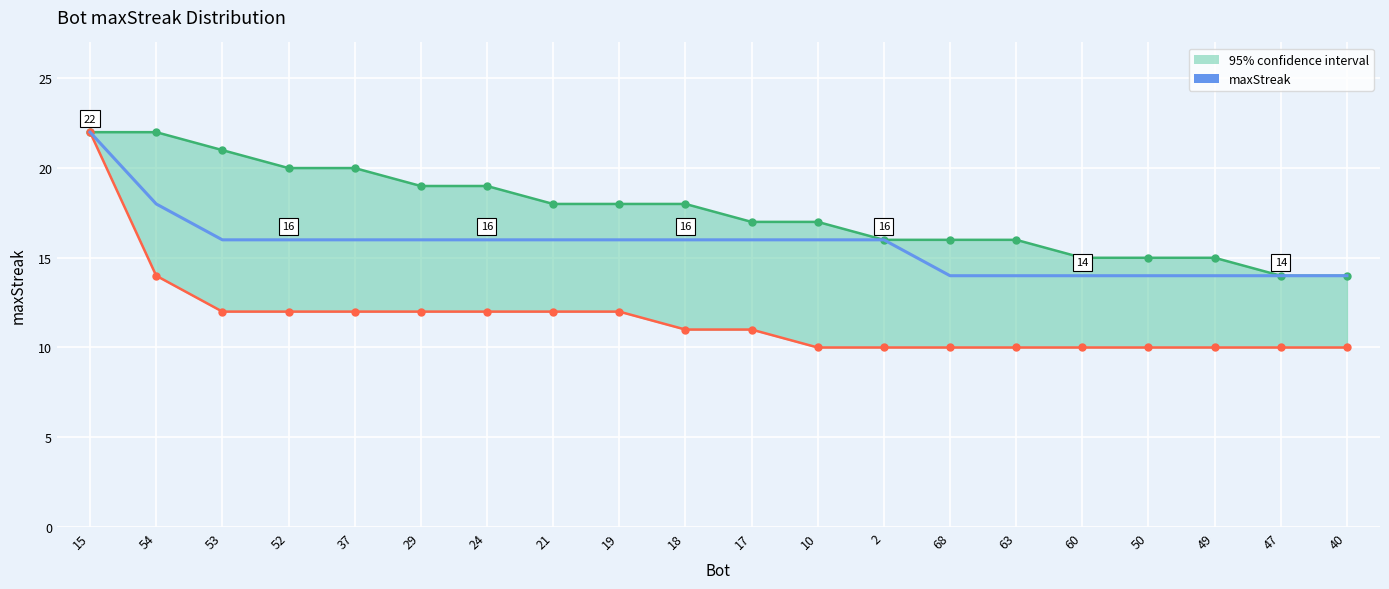

What is the label of the 17th point from the right?

52